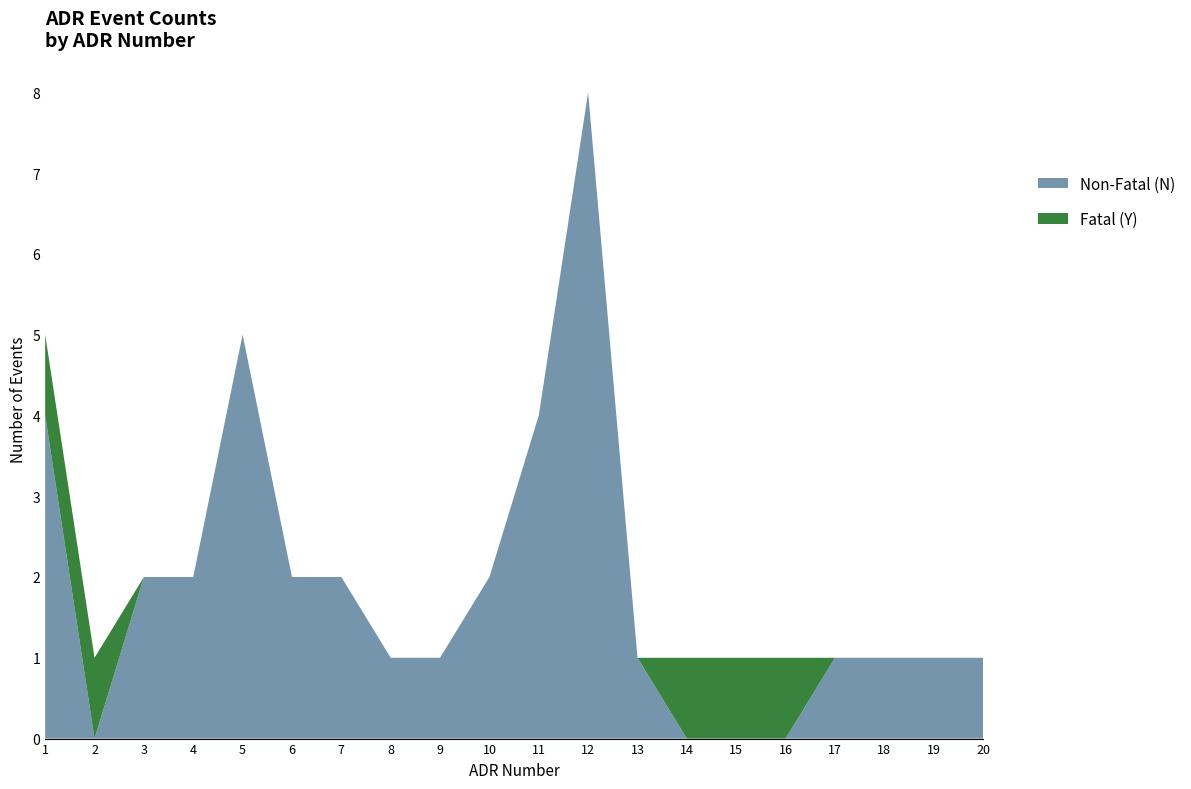

At which category is the sum across all series the highest?

12